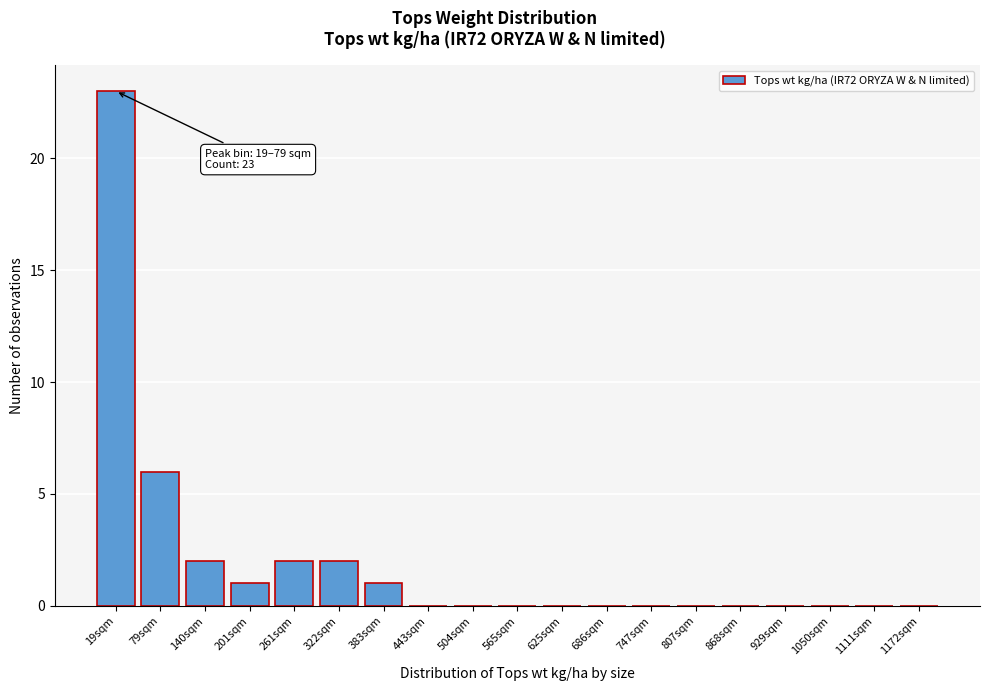

Reading left to right, what are all the values shown in this chart?

19sqm=23	79sqm=6	140sqm=2	201sqm=1	261sqm=2	322sqm=2	383sqm=1	443sqm=0	504sqm=0	565sqm=0	625sqm=0	686sqm=0	747sqm=0	807sqm=0	868sqm=0	929sqm=0	1050sqm=0	1111sqm=0	1172sqm=0